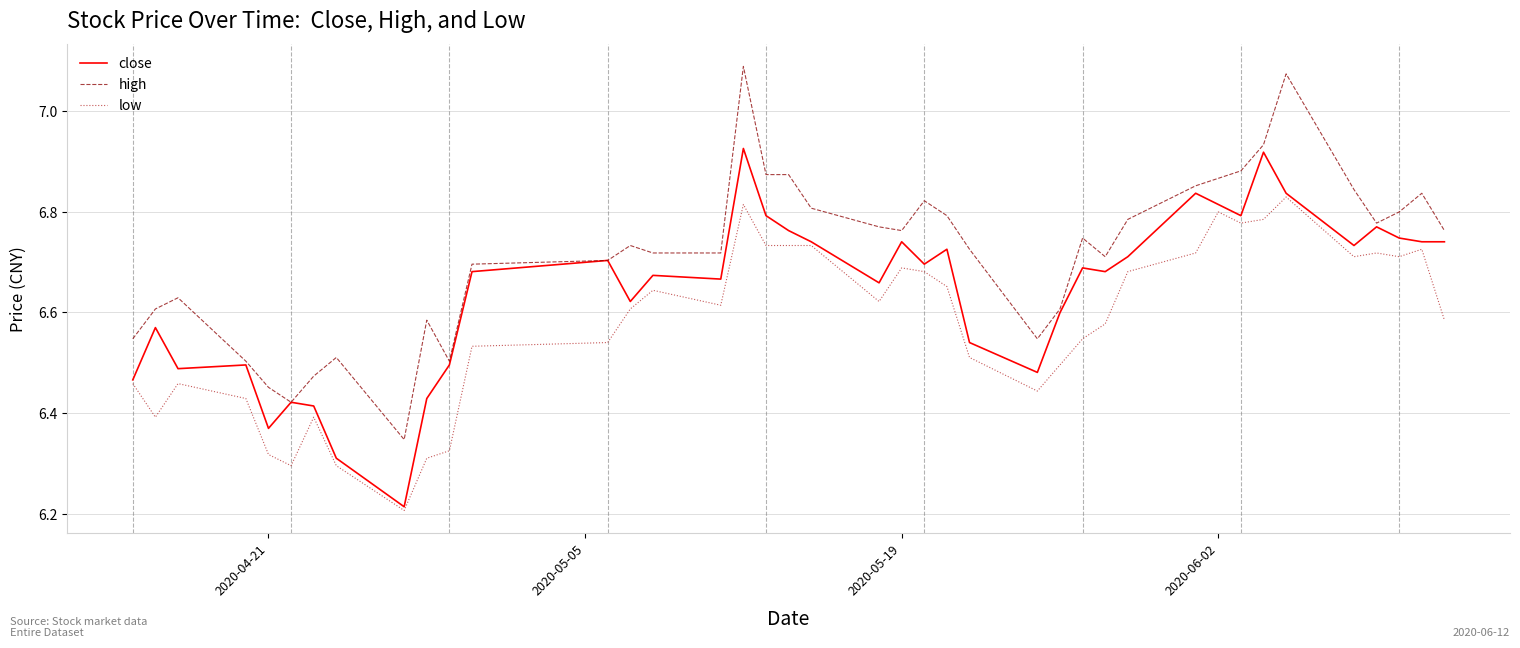

Rank the series by their average value, from lowest to highest.

low, close, high